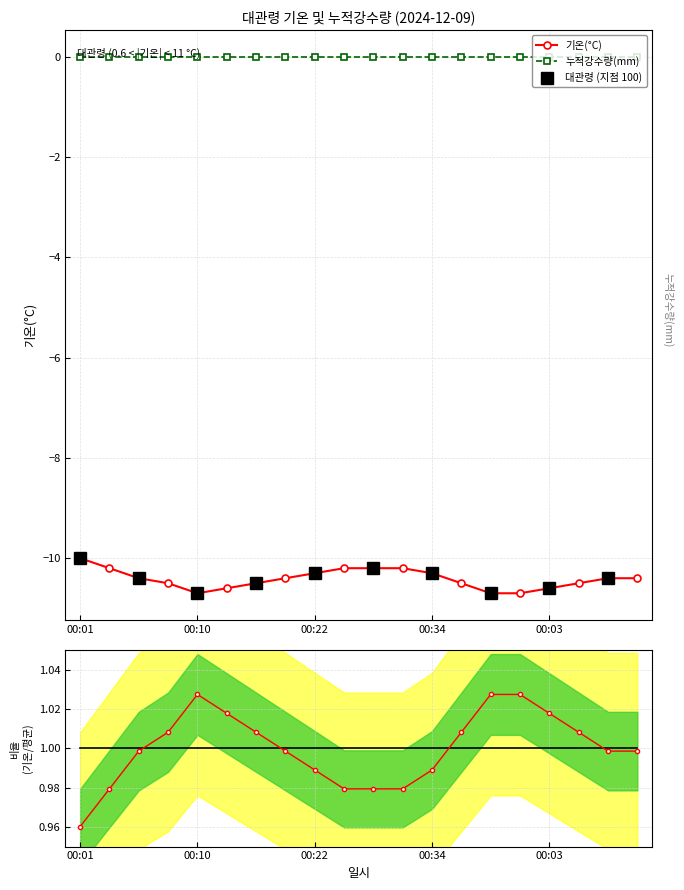

Count the values in the range -10 to -9.

1